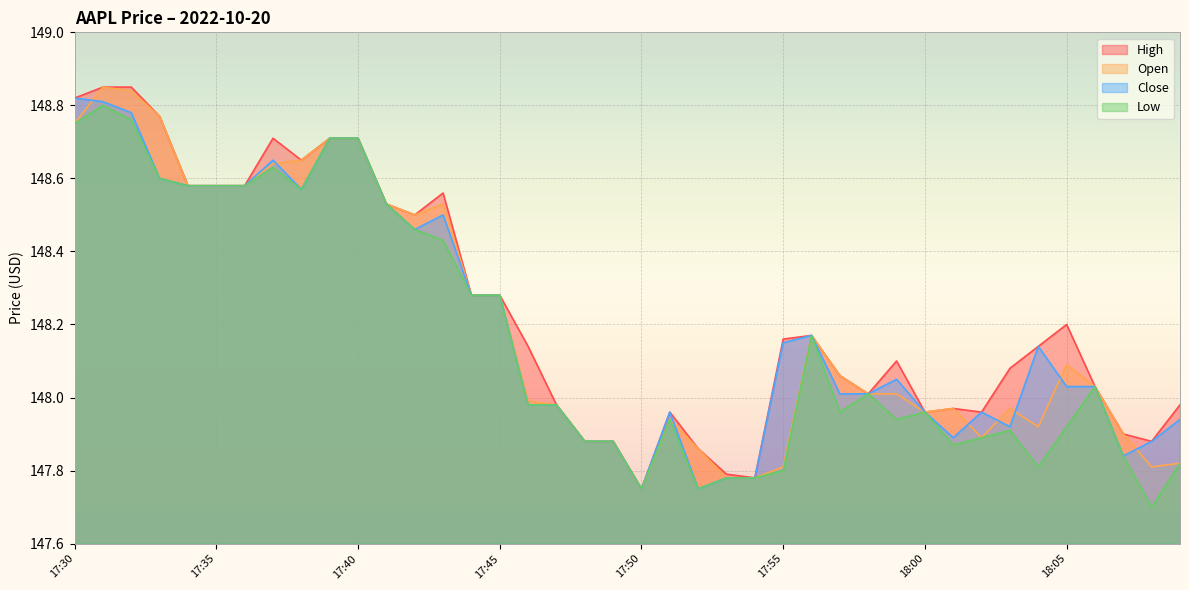

Rank the series by their maximum value, from lowest to highest.

low, close, high, open